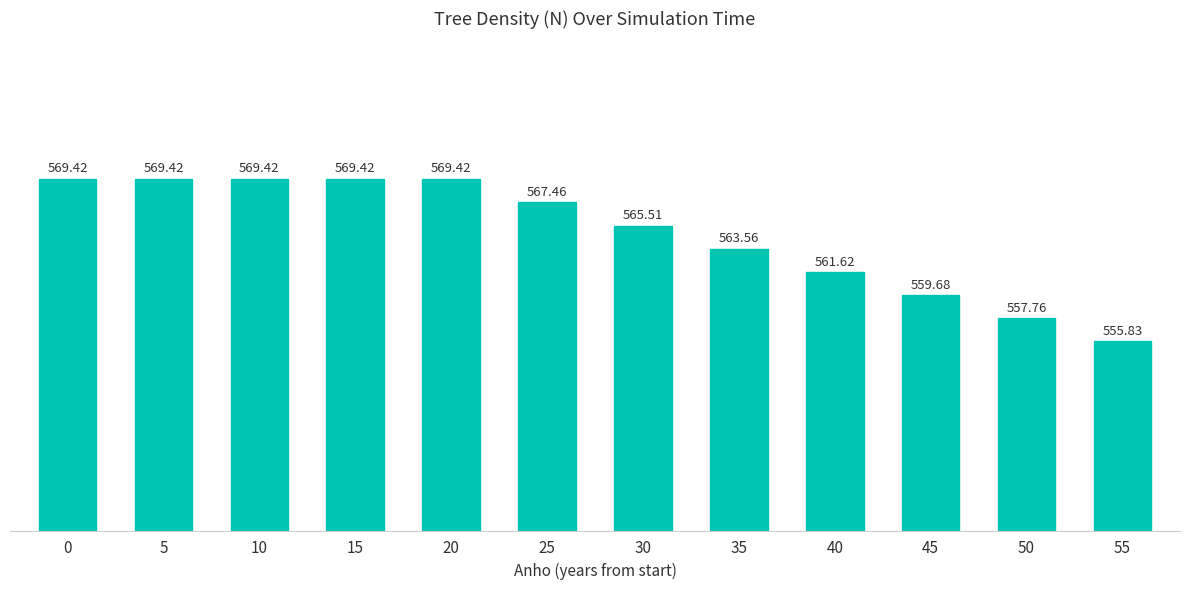

What is the value of the 5th bar from the left?

569.4